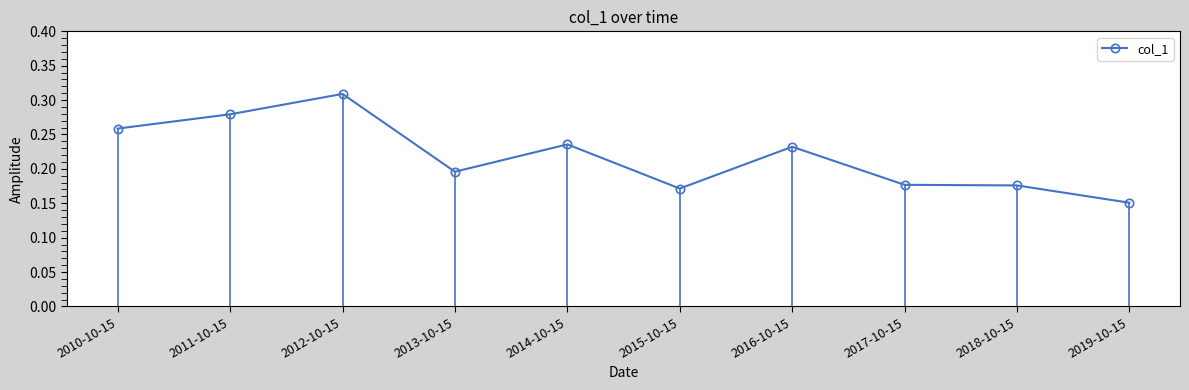

Does the chart display data point markers on the line(s)?

Yes